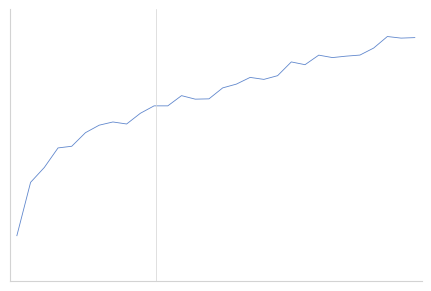

What is the average value?

93.4